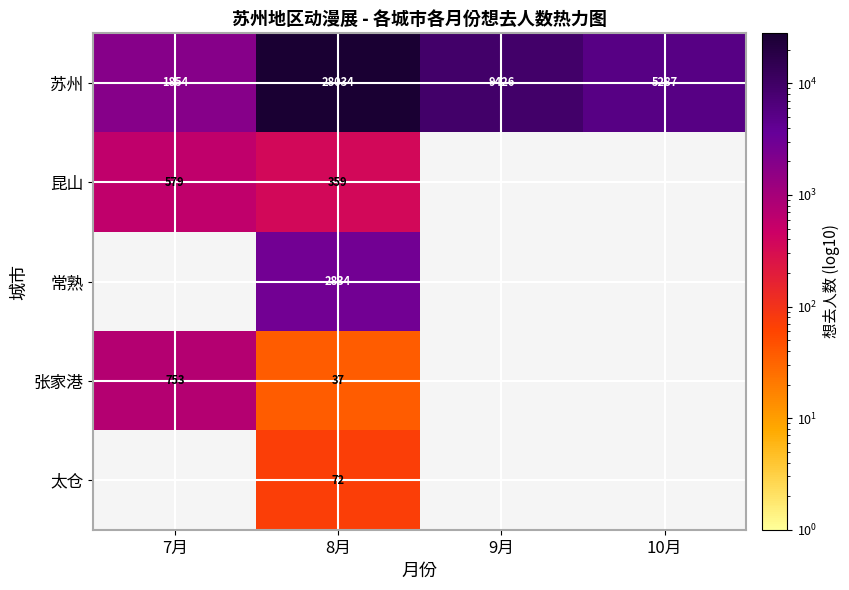

Is the value of 苏州 at 7月 greater than the value of 太仓 at 8月?

Yes